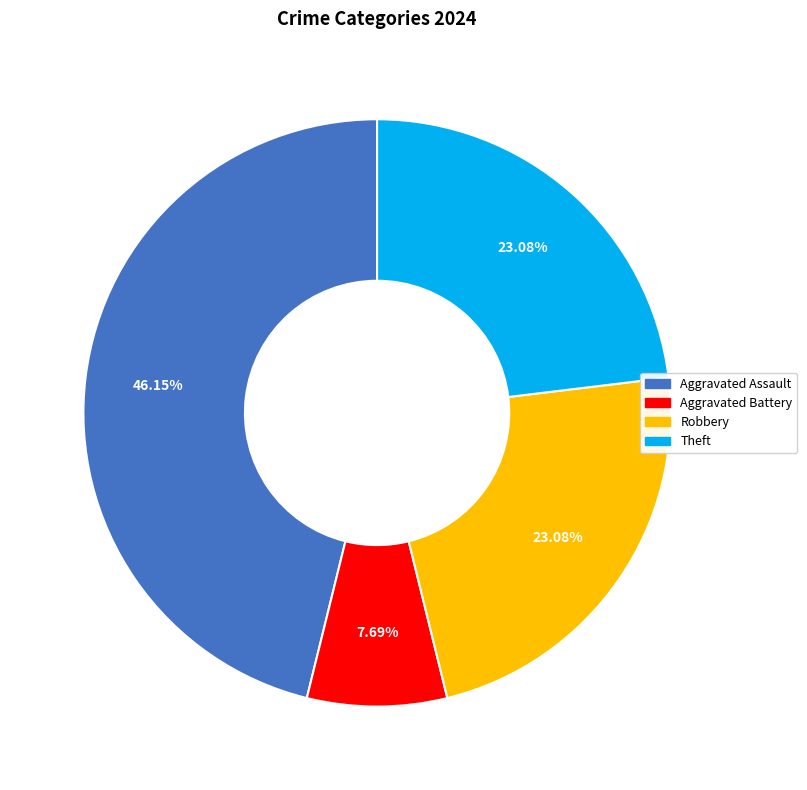

To the nearest percent, what is the difference between the largest and smallest slice percentages?

38%